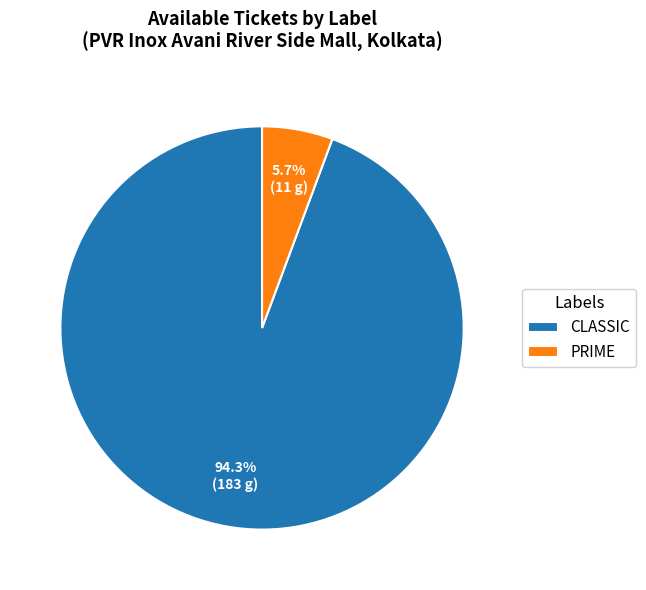

Which slice is the smallest?

PRIME